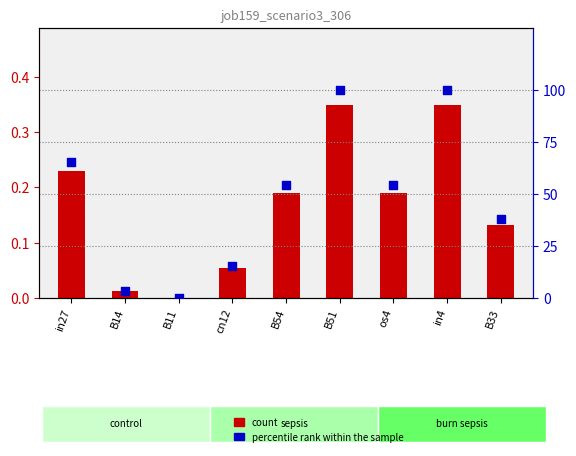

What is the total value across all series at B54?

54.7